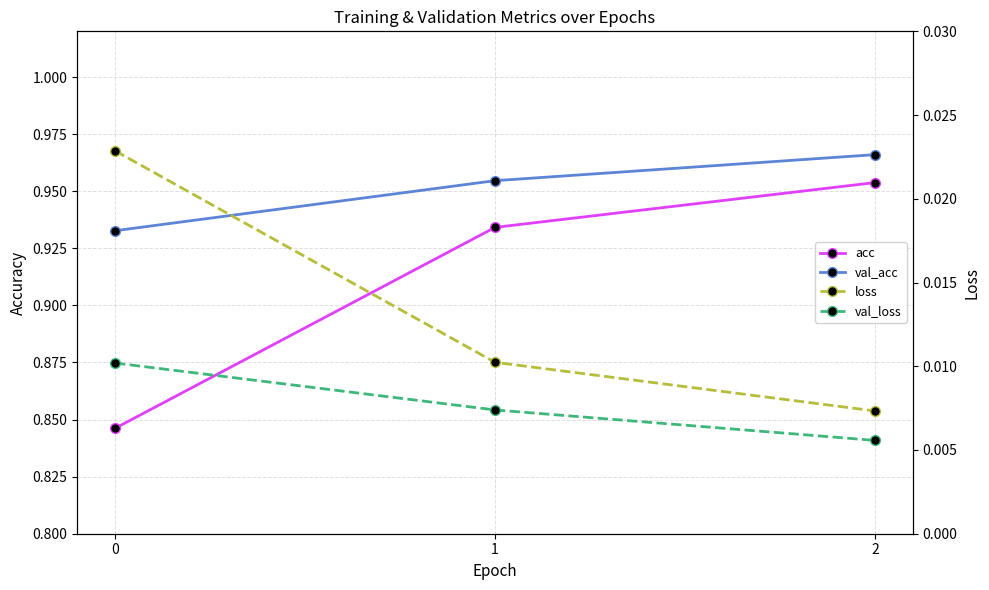

Rank the series at 1 from lowest to highest value.

val_loss, loss, acc, val_acc